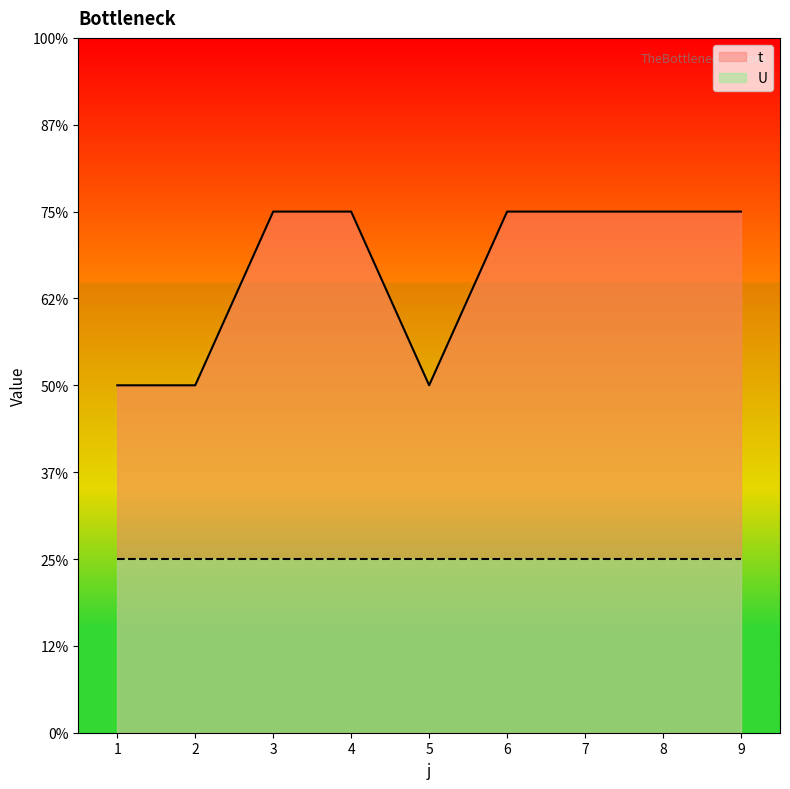

What is the sum of the values at 5 and 4?

5